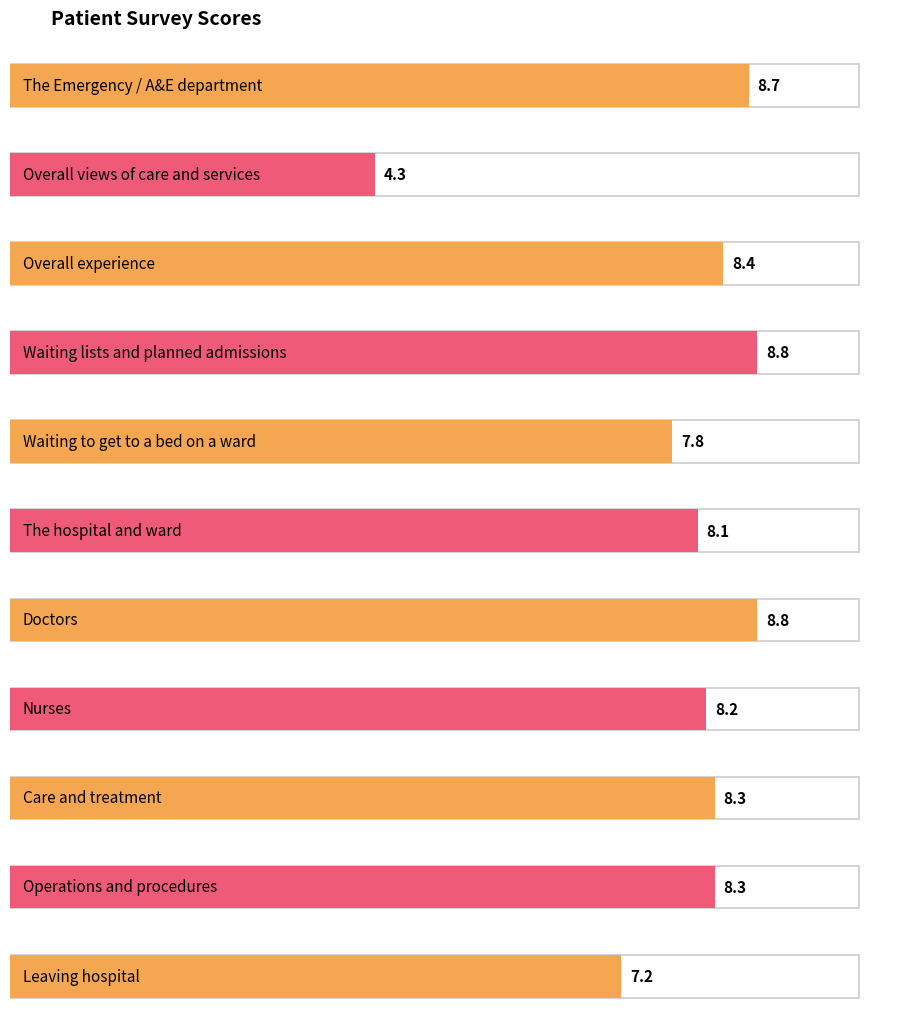

What is the sum of all values?

86.9